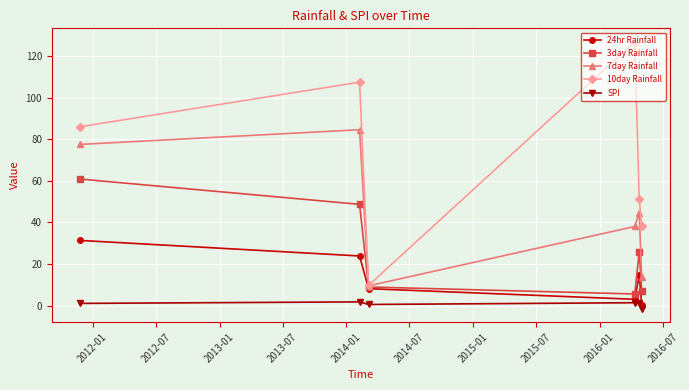

True or false: 10day Rainfall and SPI intersect in this chart.

False